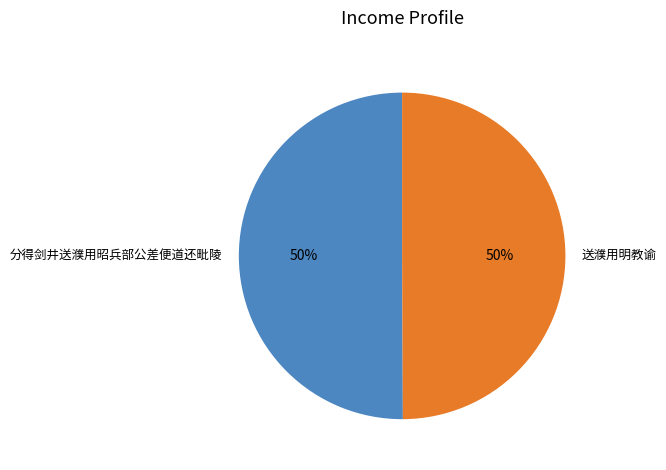

To the nearest percent, what portion does 分得剑井送濮用昭兵部公差便道还毗陵 represent?

50%